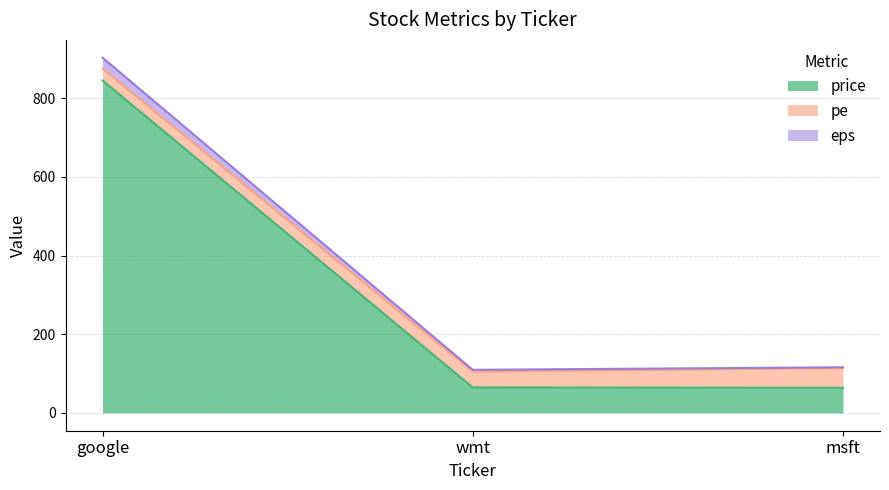

At which category is the sum across all series the highest?

google